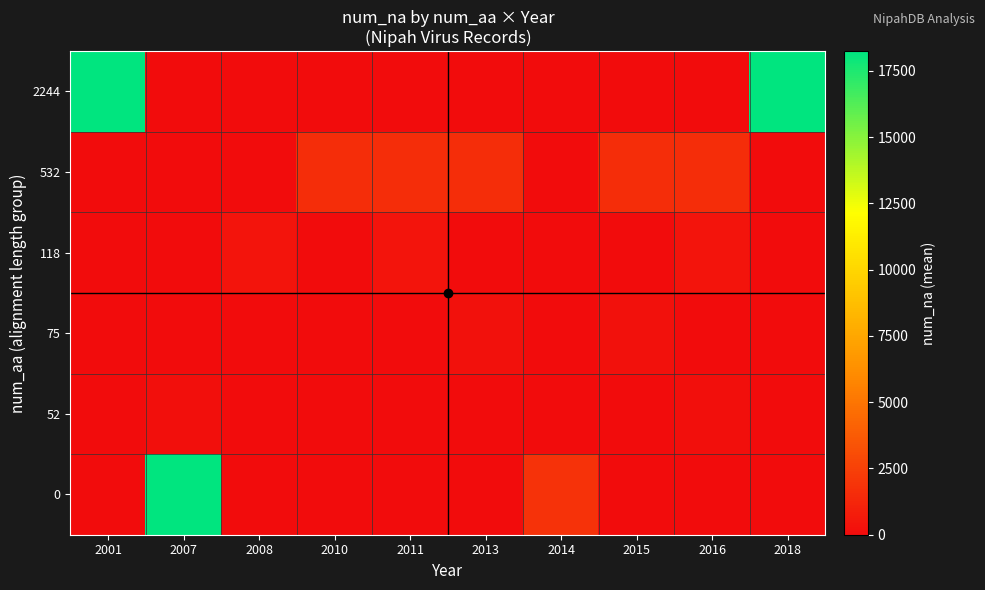

At which category does the chart reach its minimum across all series?

2001